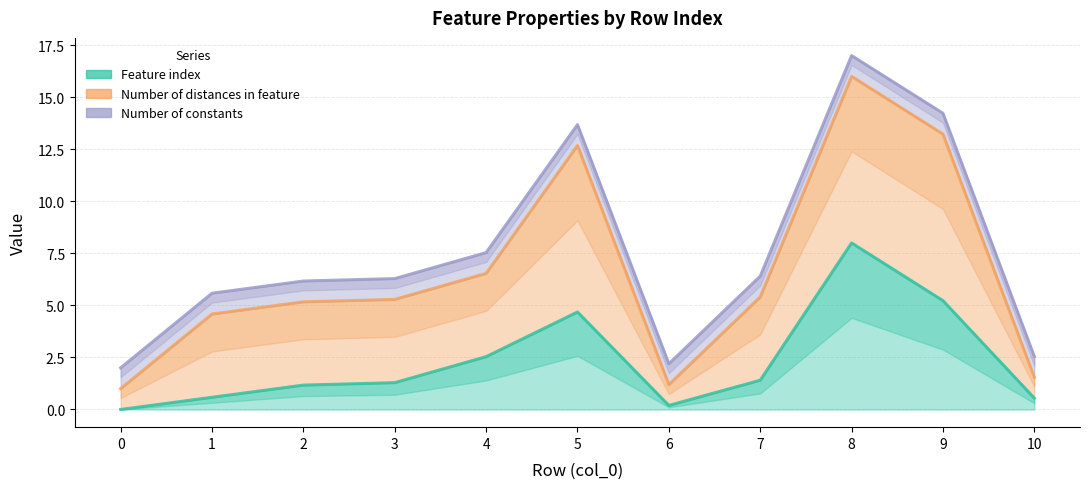

Is it true that Feature index equals 4.7 at 5?

True